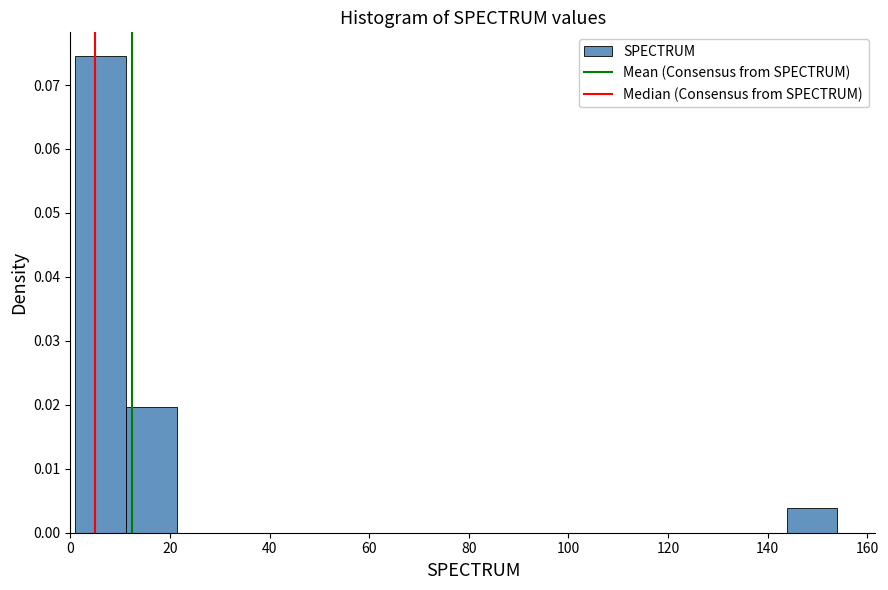

Reading left to right, transcribe this chart: for each bar, give the range it covers on the x-axis and its height. Neither the bar edges nor the heights are printed on the chart, so give them approximately, as read against the axes.

1.0 to 11.2: 0.075
11.2 to 21.4: 0.020
21.4 to 31.6: 0
31.6 to 41.8: 0
41.8 to 52.0: 0
52.0 to 62.2: 0
62.2 to 72.4: 0
72.4 to 82.6: 0
82.6 to 92.8: 0
92.8 to 103.0: 0
103.0 to 113.2: 0
113.2 to 123.4: 0
123.4 to 133.6: 0
133.6 to 143.8: 0
143.8 to 154.0: 0.004